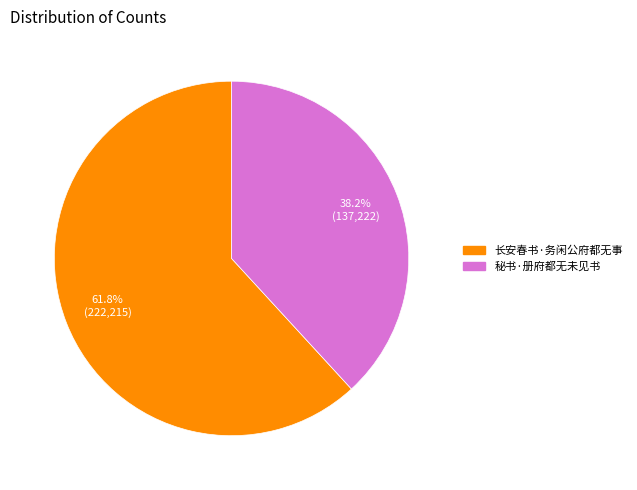

To the nearest percent, what portion does 秘书·册府都无未见书 represent?

38%